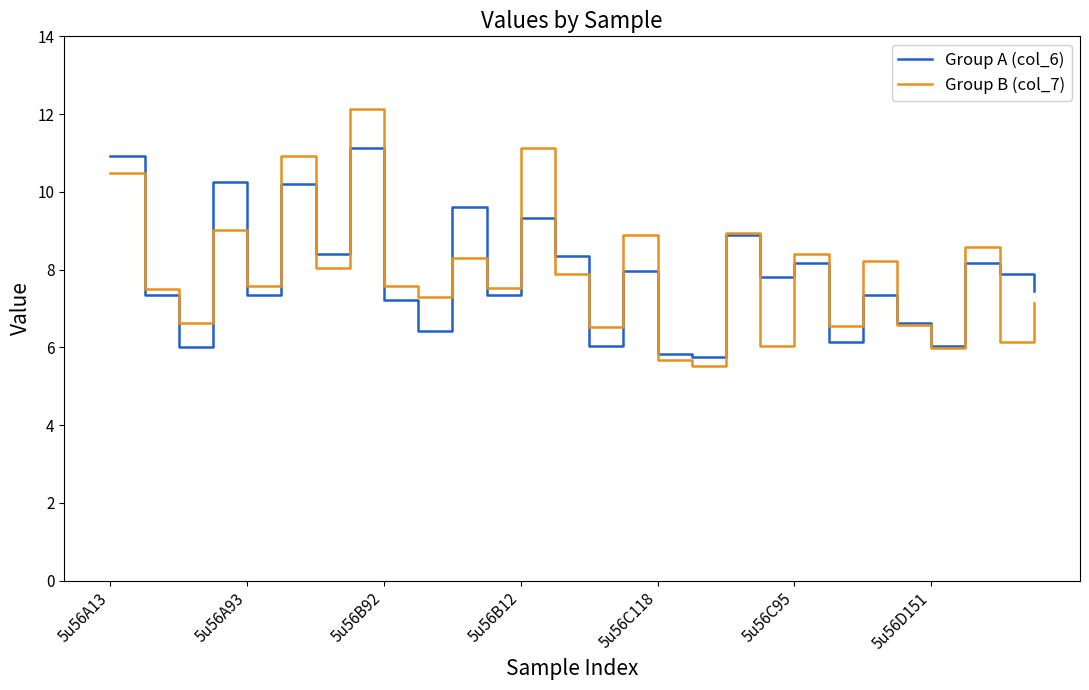

Which series has the largest range (max minus min)?

Group B (col_7)